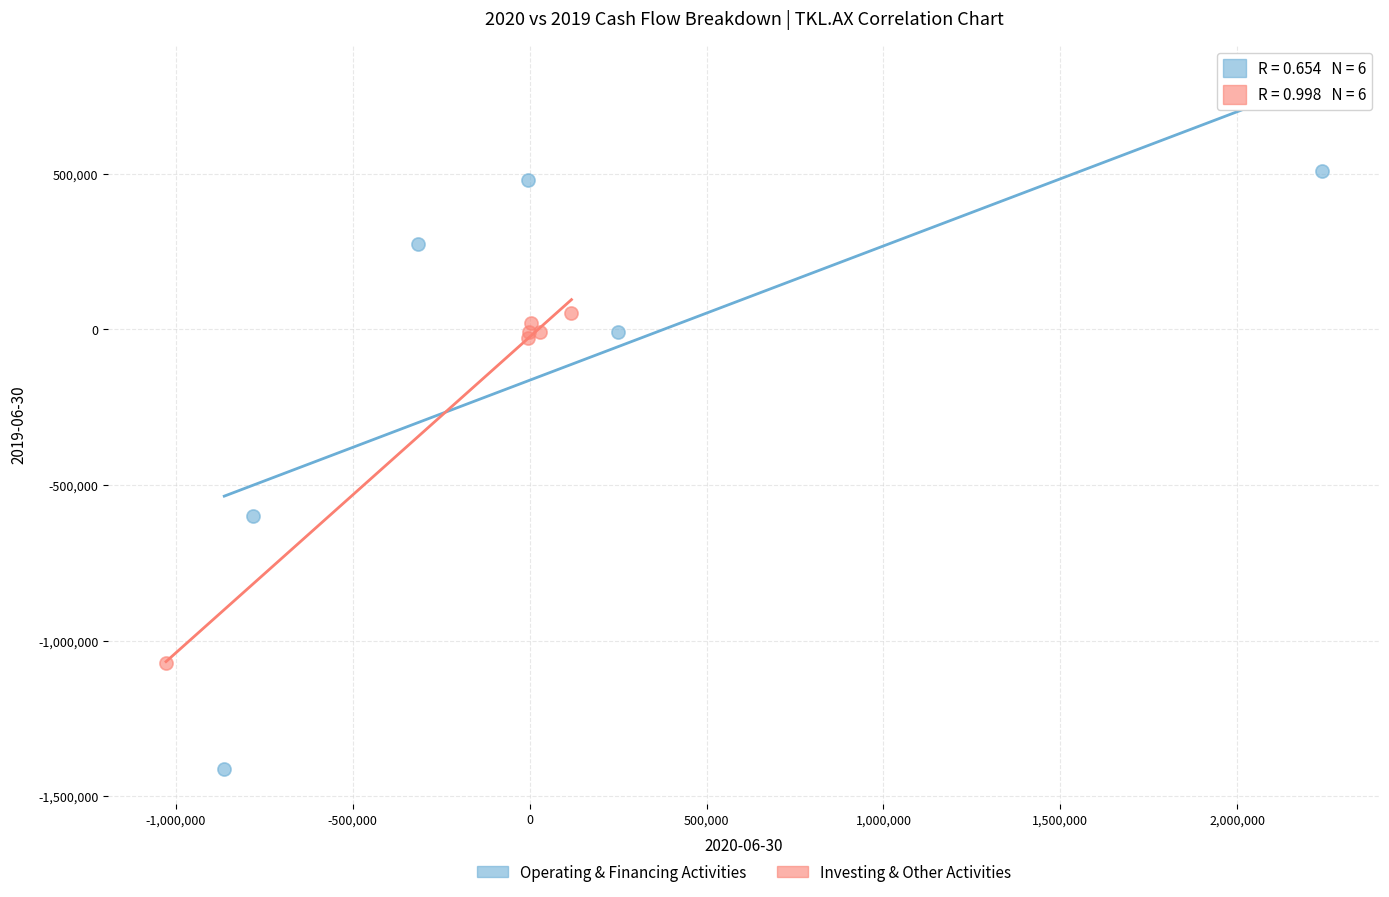

Which series has the widest spread of Y values?

Operating & Financing Activities